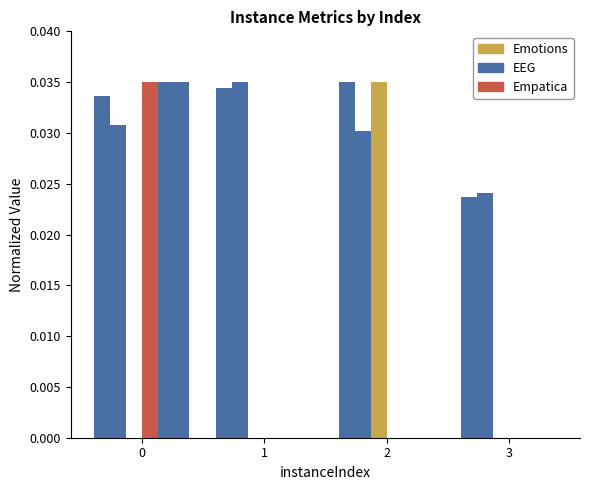

How many groups of bars are there?

4